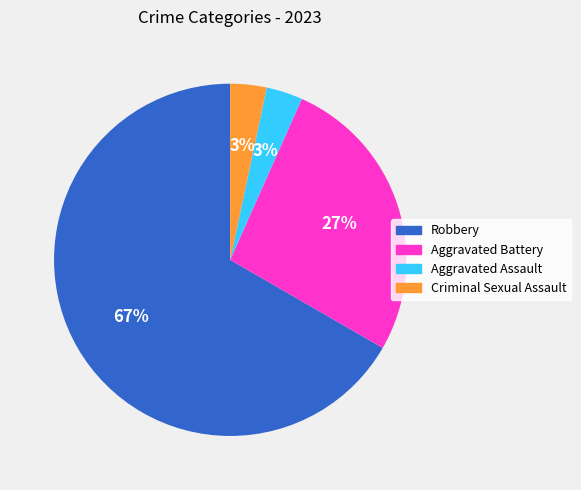

Does Aggravated Assault represent more than half of the total?

No